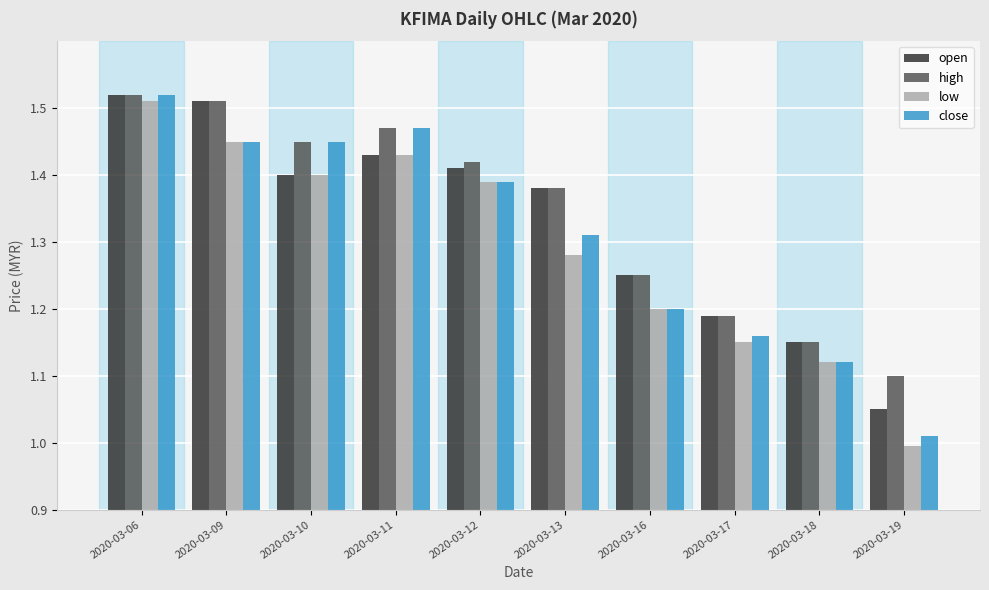

Does the chart contain any negative values?

No